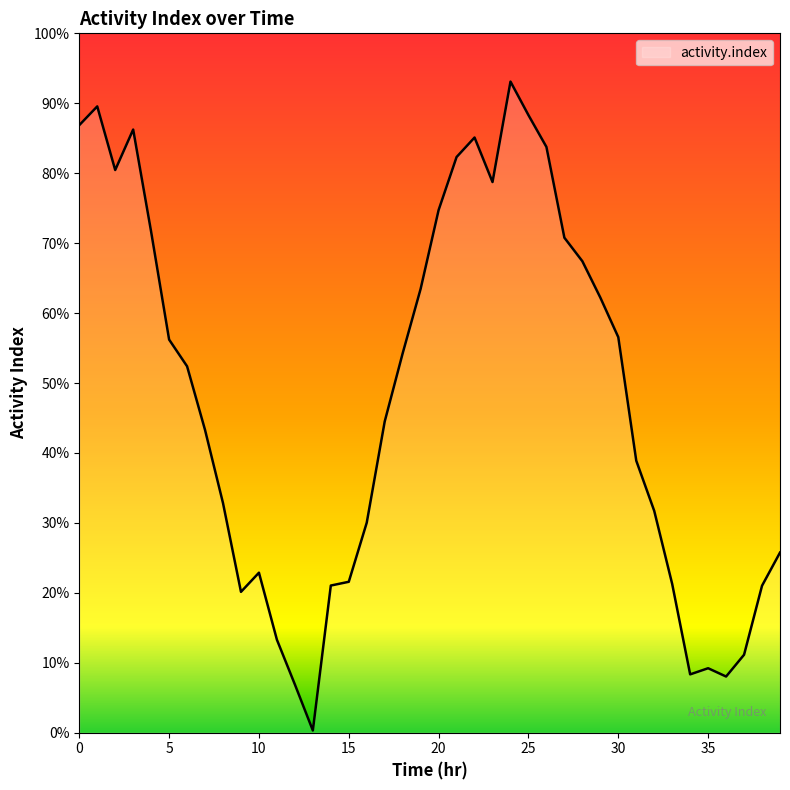

How many series are shown in this chart?

1